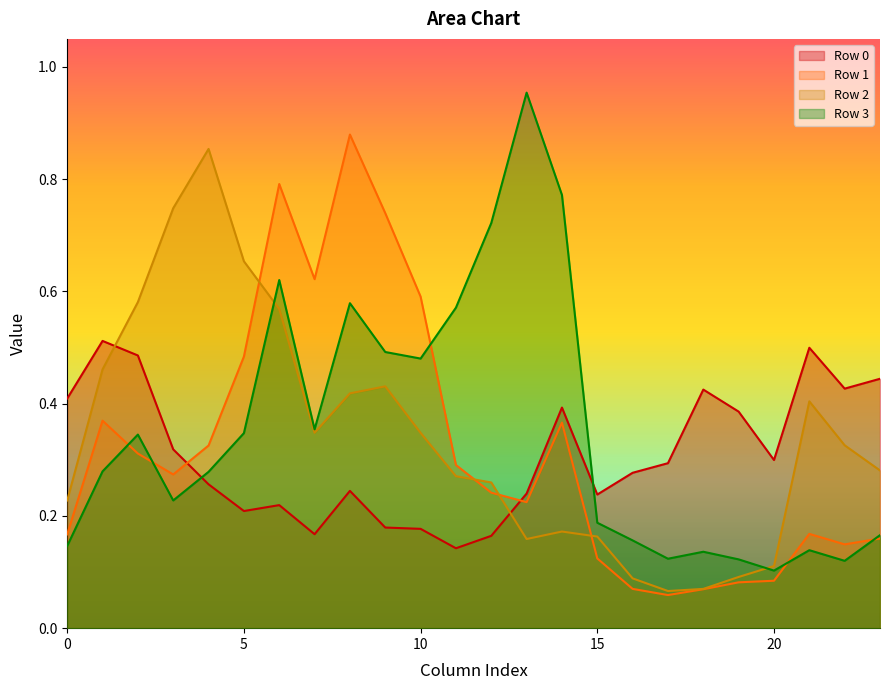

Reading left to right, list all the values displayed in this chart.

Row 0: 0.4	0.5	0.5	0.3	0.3	0.2	0.2	0.2	0.2	0.2	0.2	0.1	0.2	0.2	0.4	0.2	0.3	0.3	0.4	0.4	0.3	0.5	0.4	0.4
Row 1: 0.2	0.4	0.3	0.3	0.3	0.5	0.8	0.6	0.9	0.7	0.6	0.3	0.2	0.2	0.4	0.1	0.1	0.1	0.1	0.1	0.1	0.2	0.1	0.2
Row 2: 0.2	0.5	0.6	0.7	0.9	0.7	0.6	0.3	0.4	0.4	0.3	0.3	0.3	0.2	0.2	0.2	0.1	0.1	0.1	0.1	0.1	0.4	0.3	0.3
Row 3: 0.1	0.3	0.3	0.2	0.3	0.3	0.6	0.4	0.6	0.5	0.5	0.6	0.7	1.0	0.8	0.2	0.2	0.1	0.1	0.1	0.1	0.1	0.1	0.2